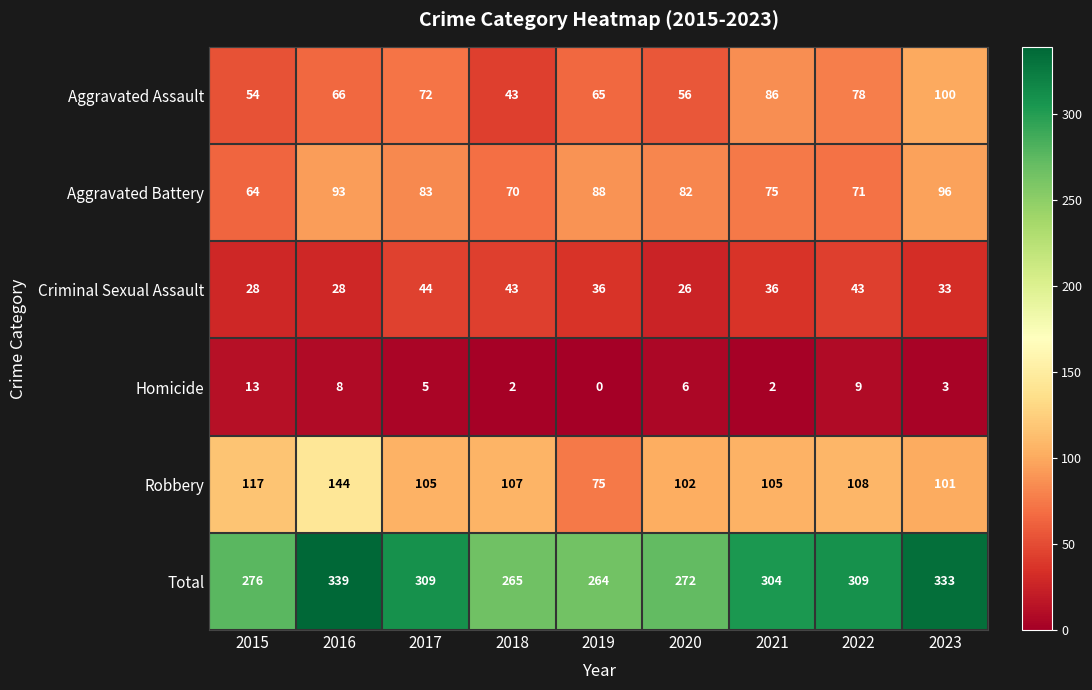

What is the difference between the highest and lowest values at 2015?

263